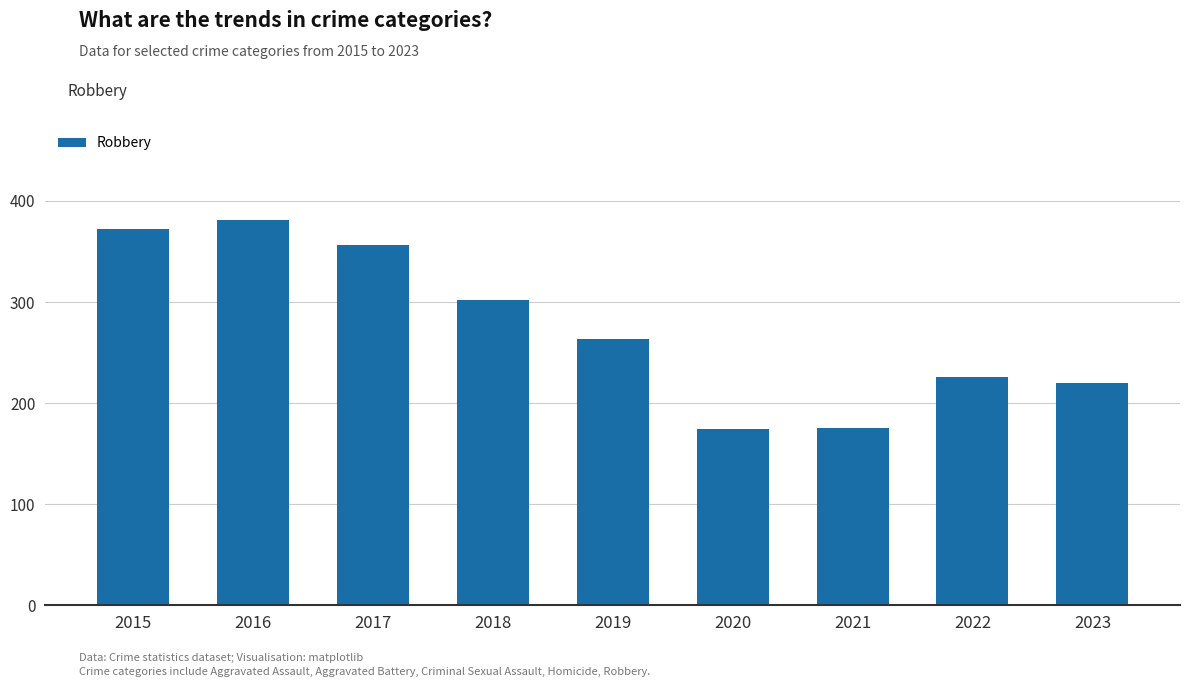

What is the change in value from 2017 to 2019?

-93